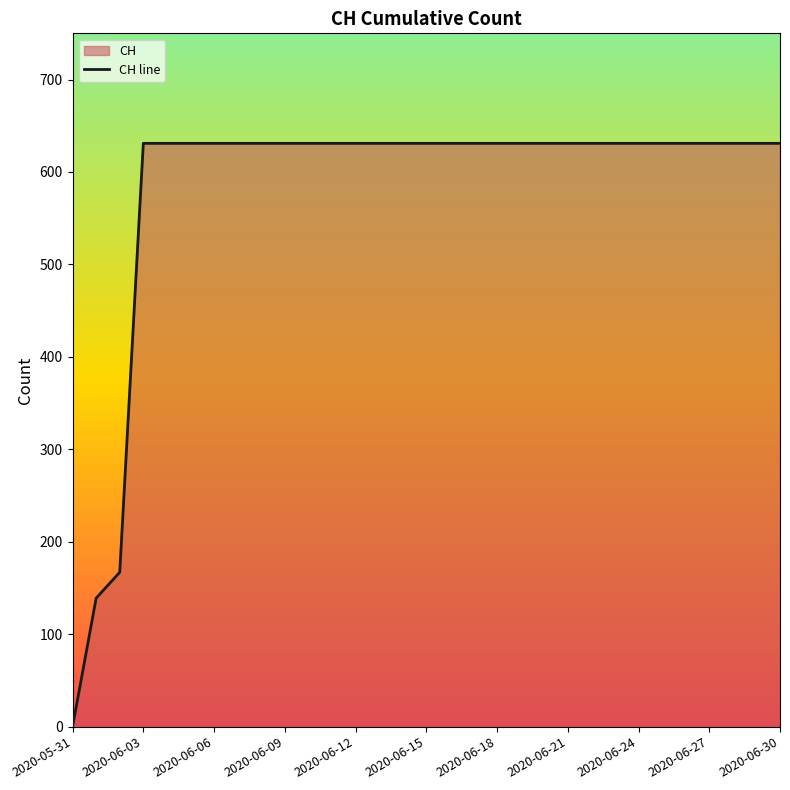

What is the label of the 31st point from the left?

2020-06-30